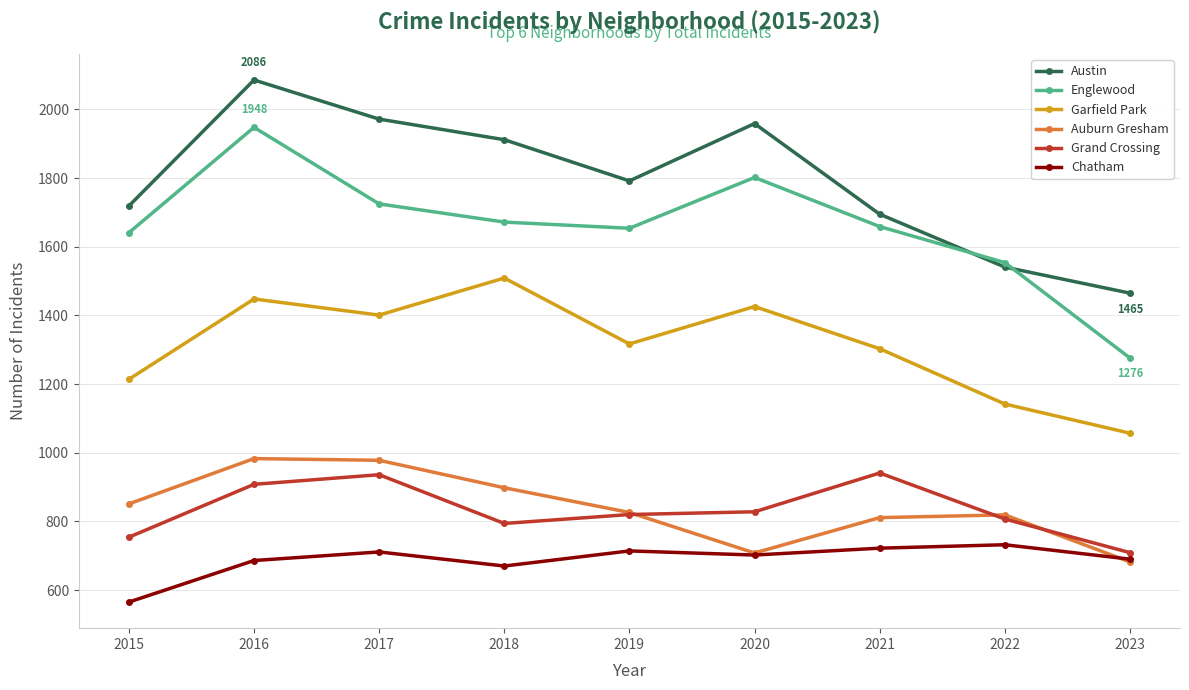

At which category does Chatham reach its first local peak?

2017